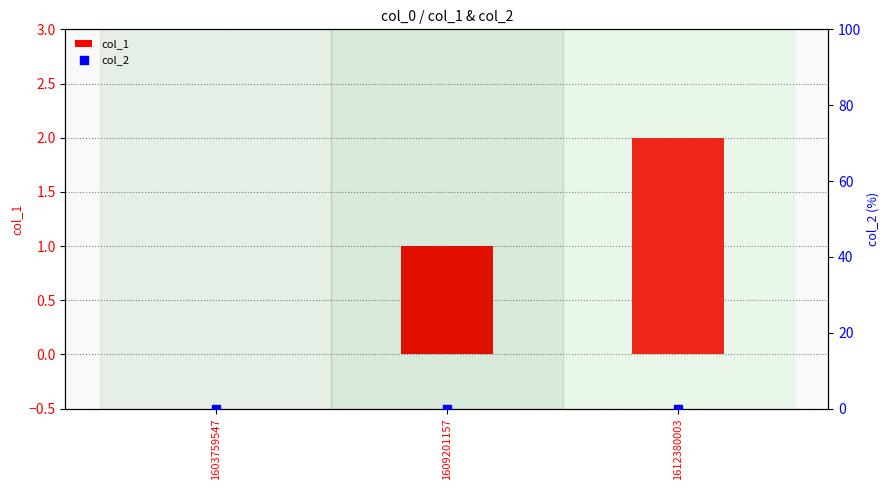

Which series reaches the maximum Y coordinate?

col_1